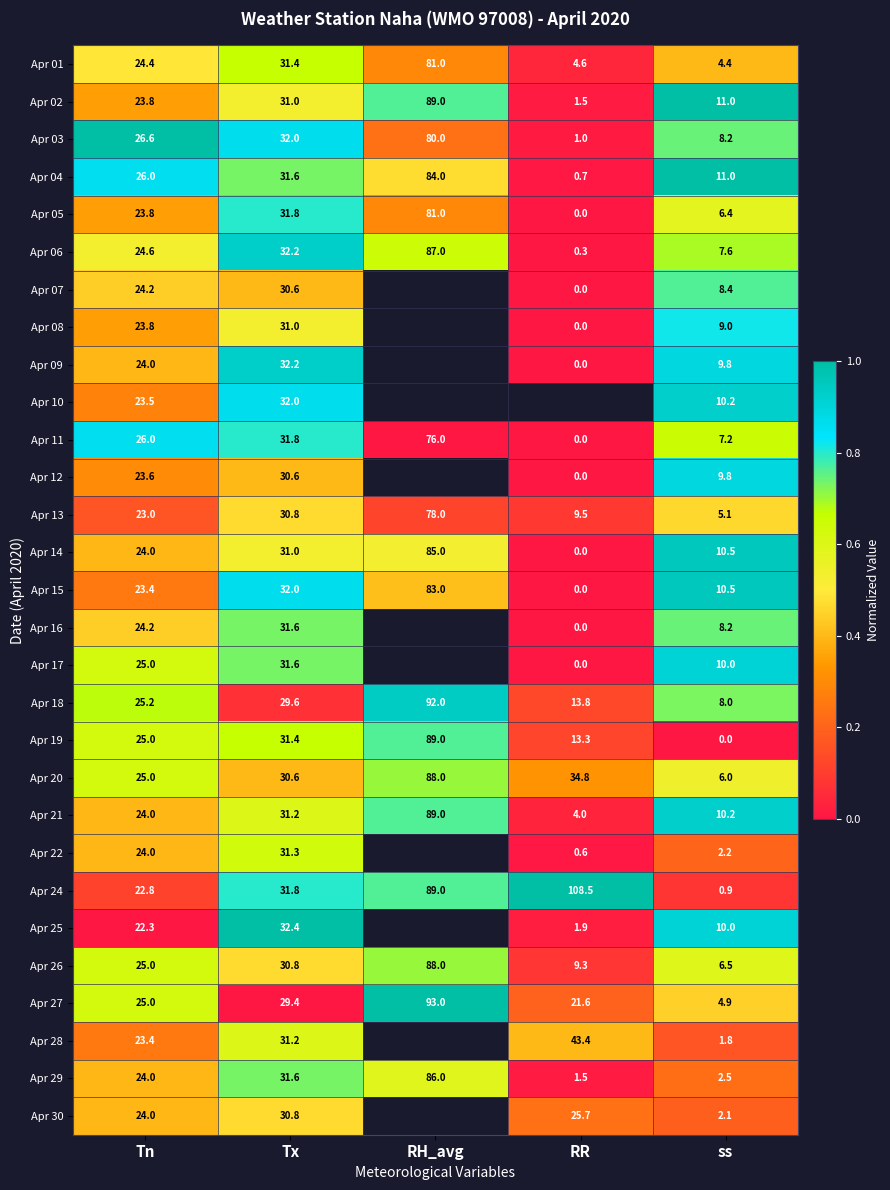

True or false: Apr 03 has a value of 1.3 at Tx.

False